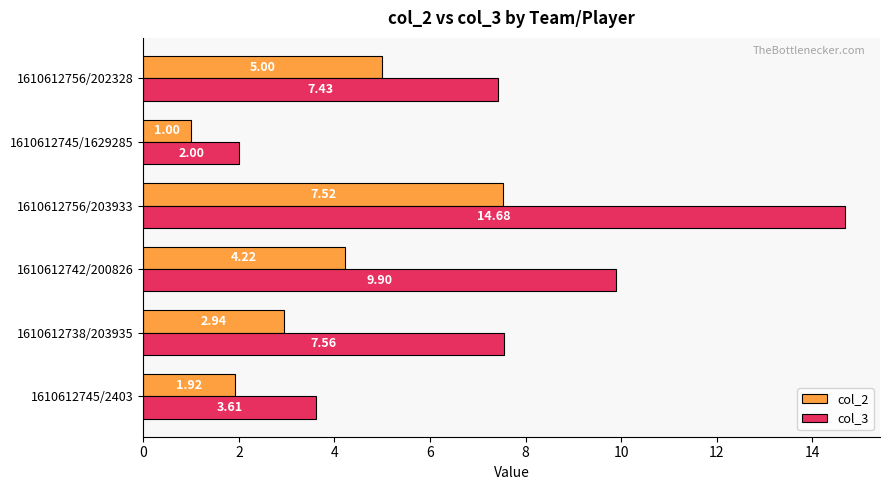

Which series has the largest range (max minus min)?

col_3